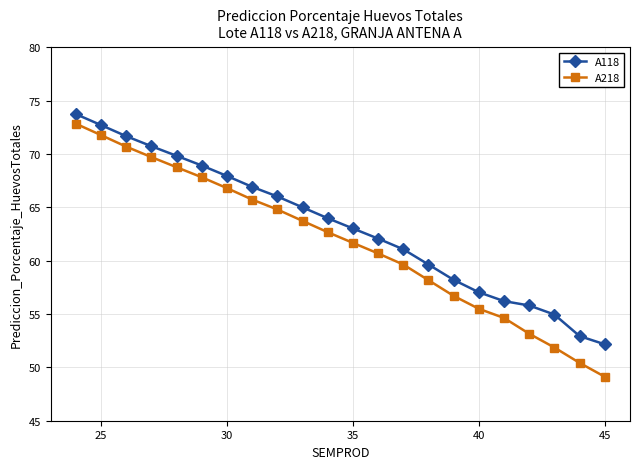

Which series has the widest spread of values?

A218